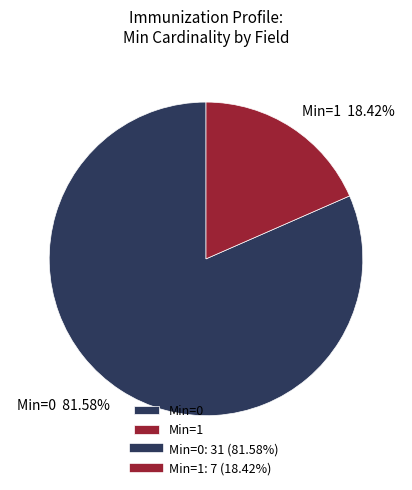

Which has a higher value, Min=1 or Min=0?

Min=0